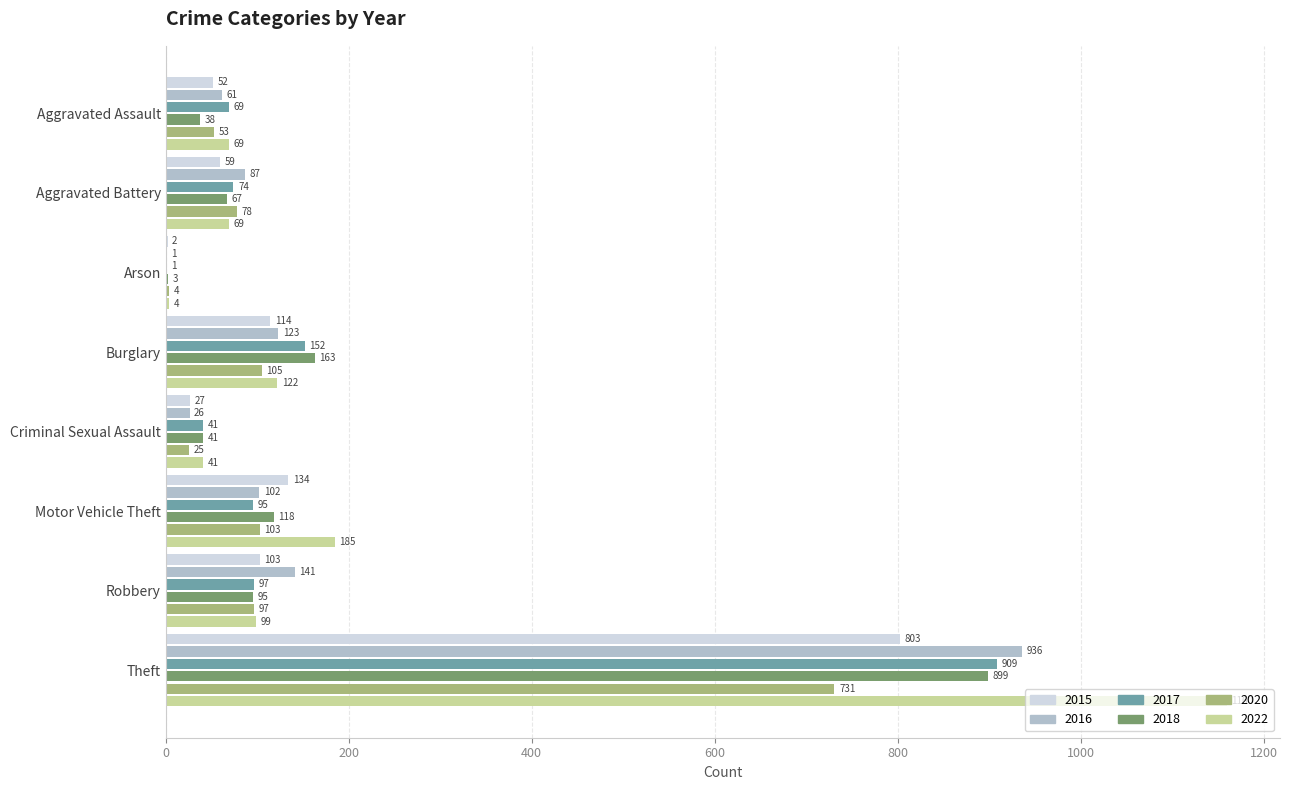

Which series changed the most between Aggravated Assault and Theft?

2022